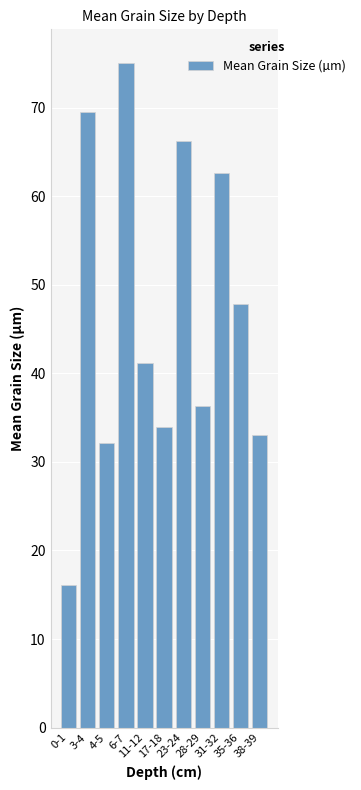

What is the minimum value shown in the chart?

16.1